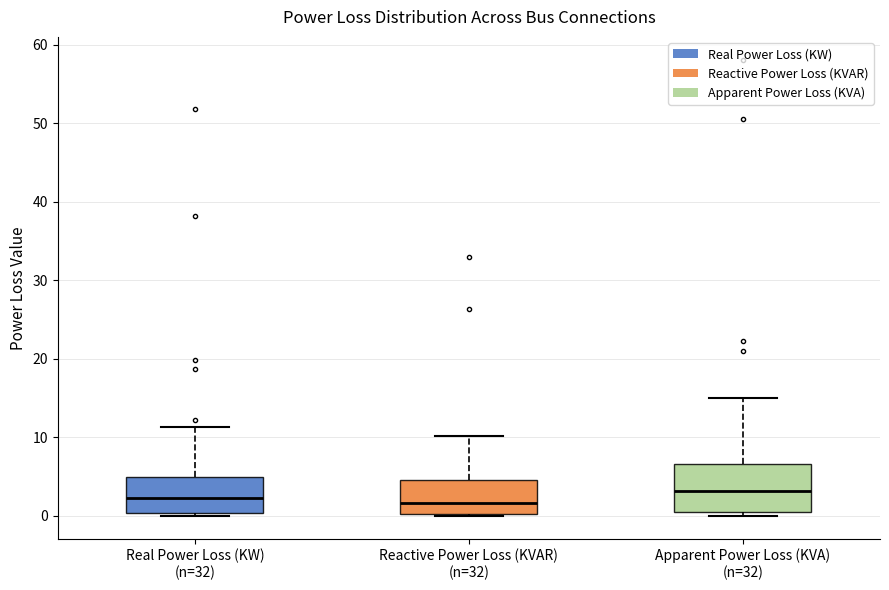

Where is the upper edge of the box for Real Power Loss (KW) (n=32) on the y-axis? The values are not printed on the chart, so give them approximately, as read against the axis.

5